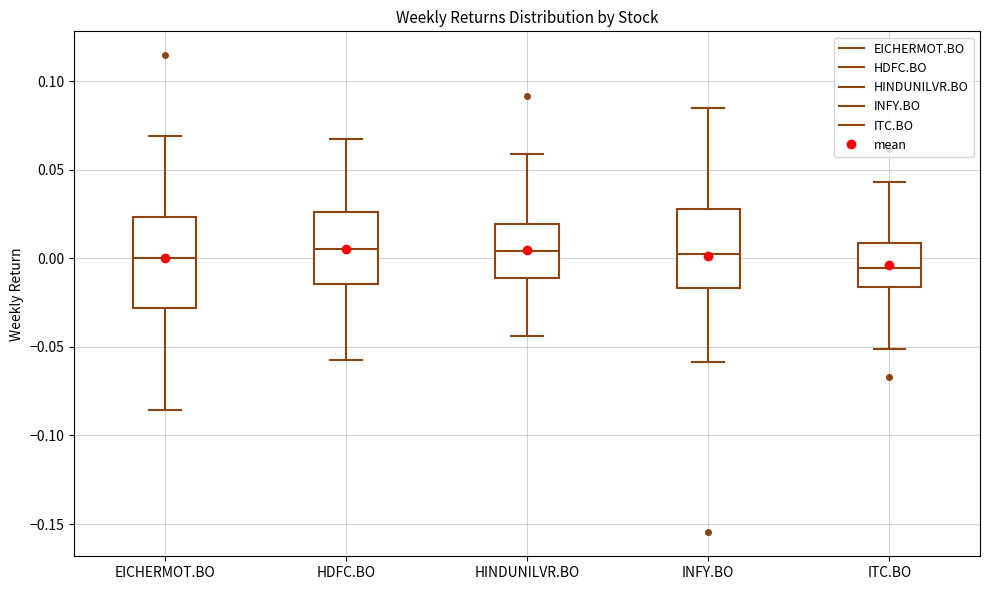

Reading left to right, read every box against the y-axis: the position of its median line, the range the box covers, and the ends of its whiskers. The values are not printed on the chart, so give them approximately, as read against the axis.

EICHERMOT.BO: median 0.000, box -0.030 to 0.025, whiskers -0.085 to 0.070
HDFC.BO: median 0.005, box -0.015 to 0.025, whiskers -0.055 to 0.065
HINDUNILVR.BO: median 0.005, box -0.010 to 0.020, whiskers -0.045 to 0.060
INFY.BO: median 0.000, box -0.015 to 0.030, whiskers -0.060 to 0.085
ITC.BO: median -0.005, box -0.015 to 0.010, whiskers -0.050 to 0.045